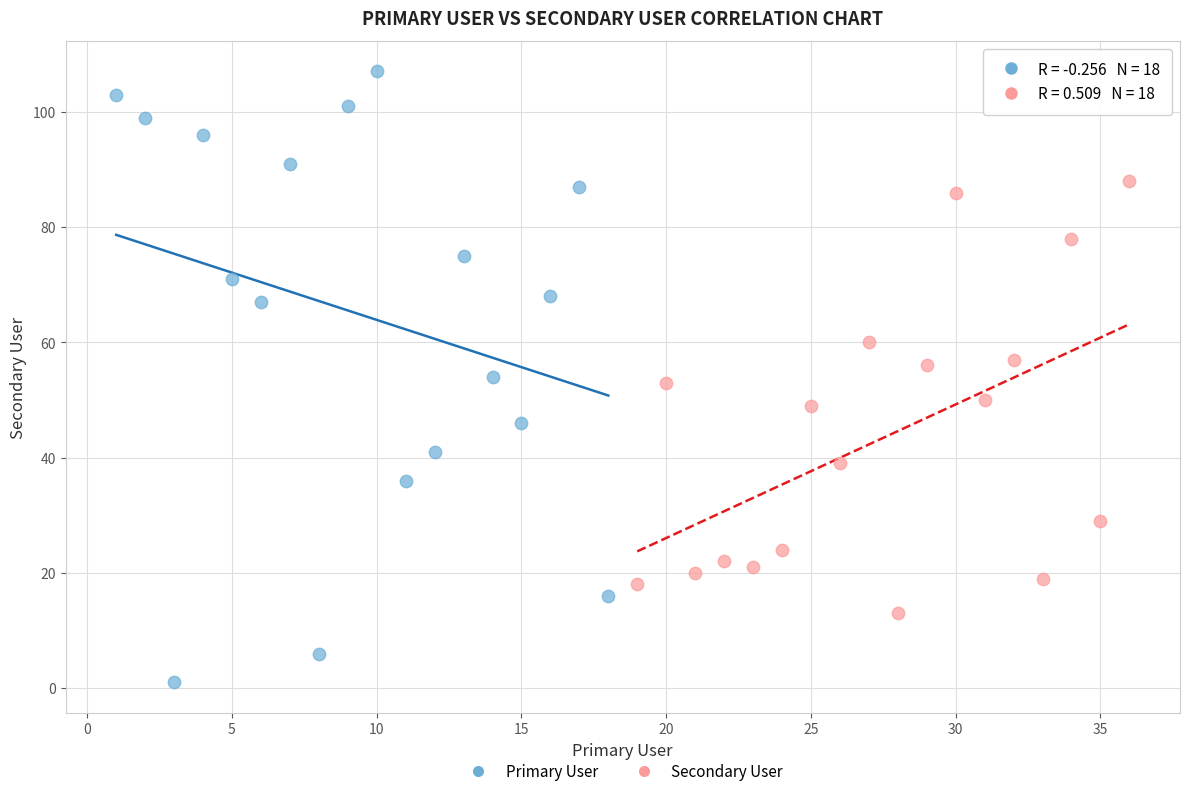

Which series contains the lowest Y value?

Primary User